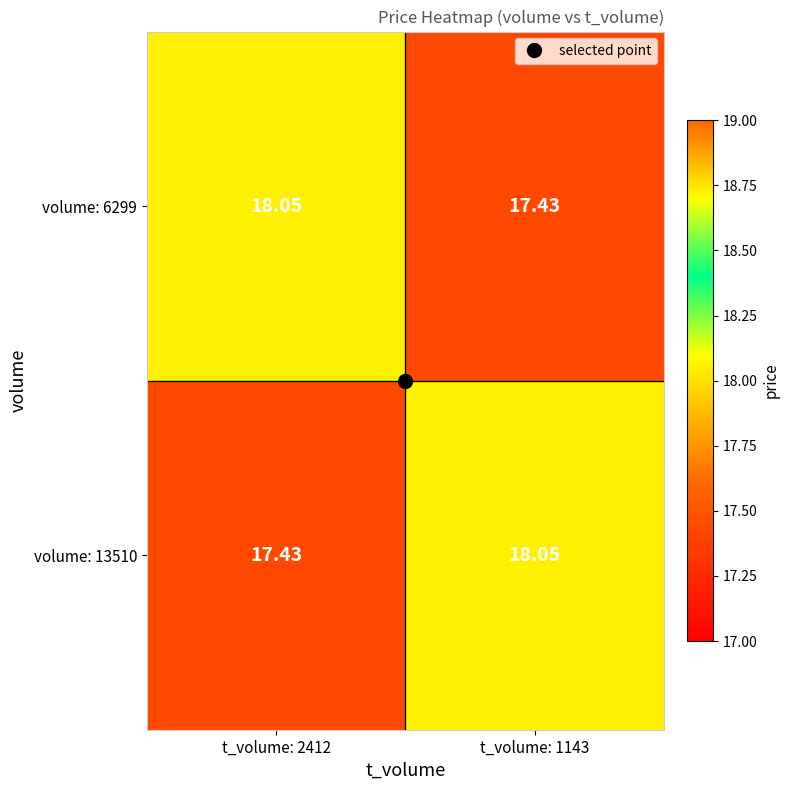

Which category has the lowest value across all series?

t_volume: 2412